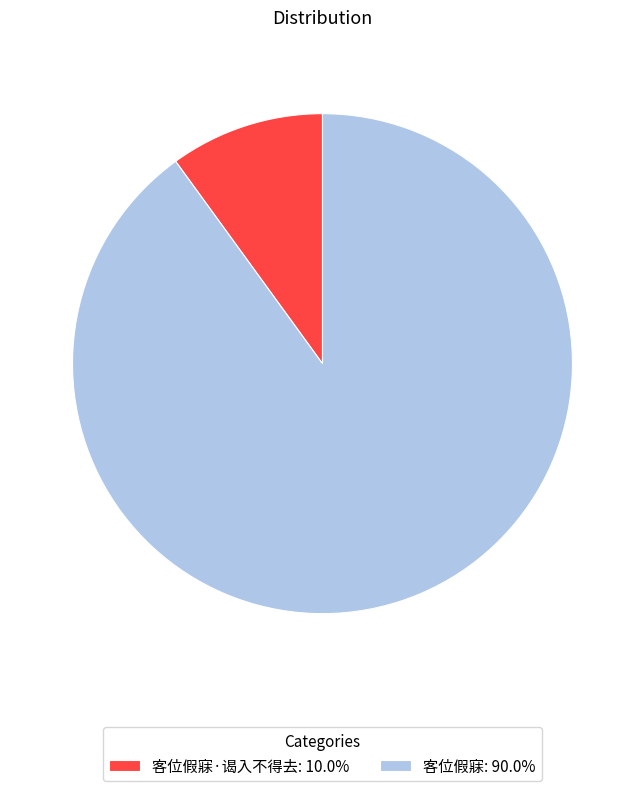

Approximately how many times larger is the value at 客位假寐: 90.0% compared to 客位假寐·谒入不得去: 10.0%?

9.0